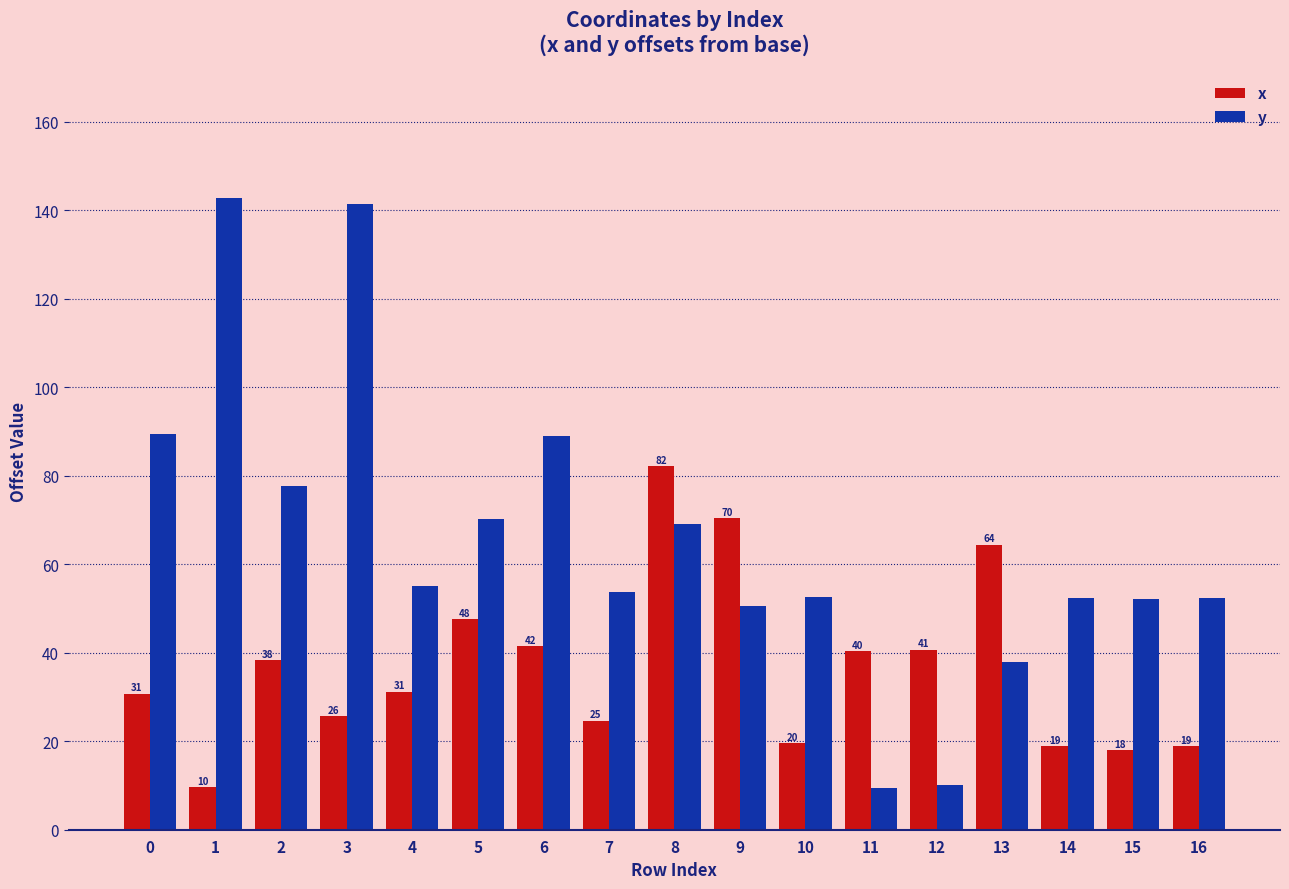

What are all the series names shown in the legend?

x, y